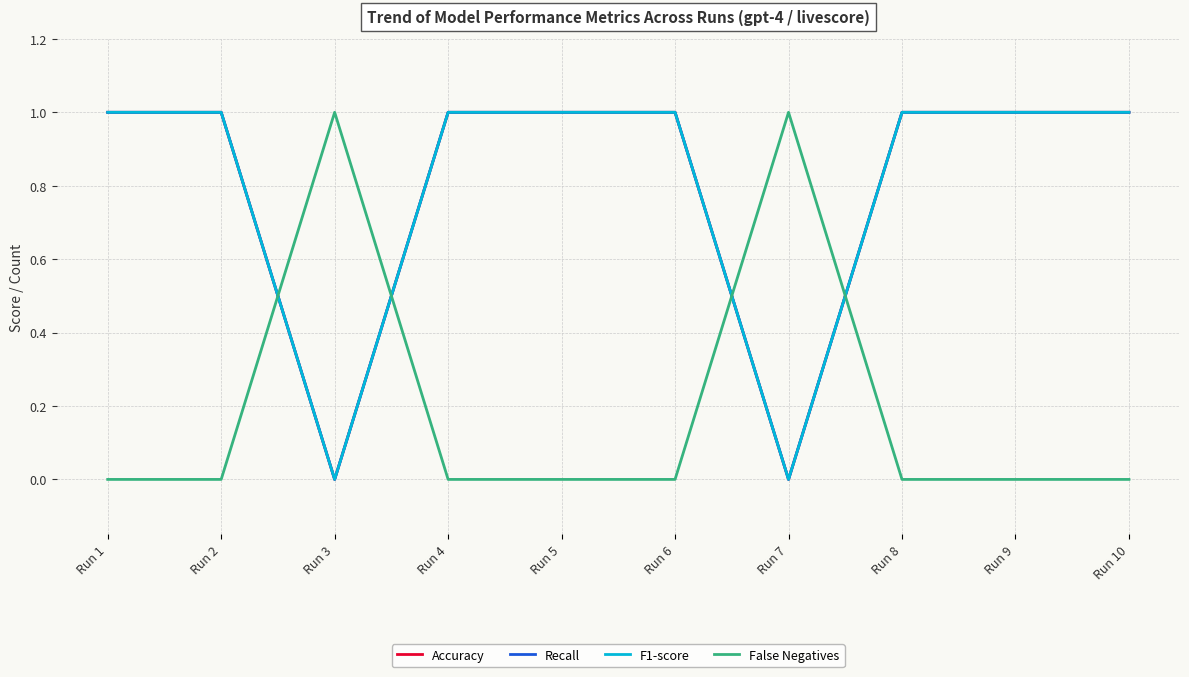

Is this an area chart (filled region under the line)?

No